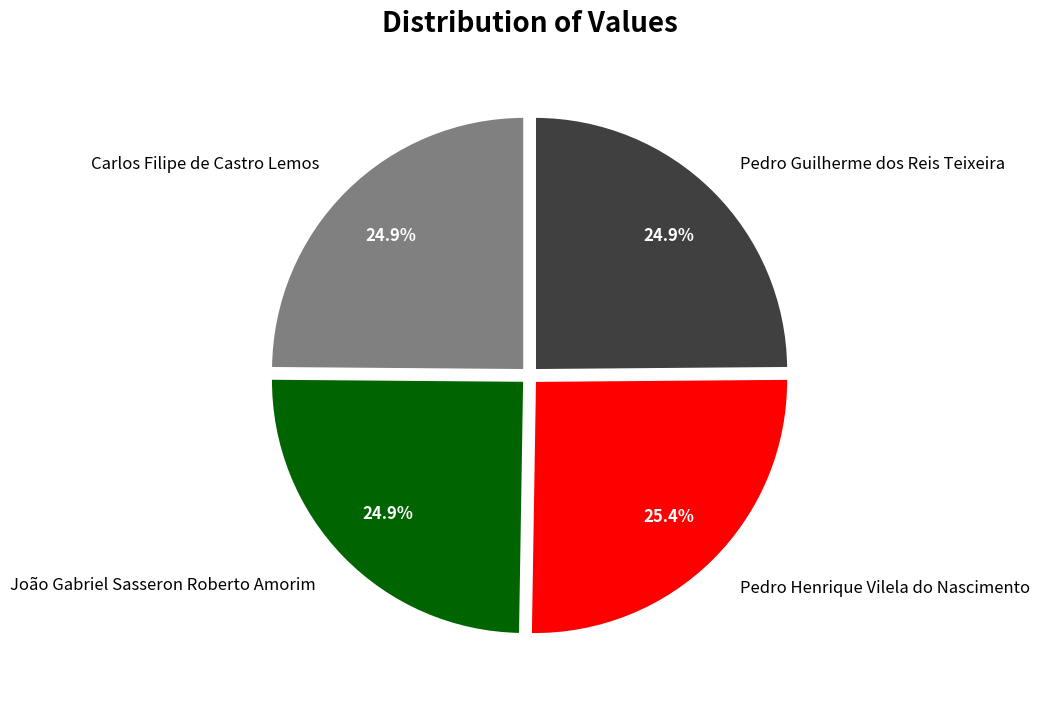

Count the number of slices in the pie.

4